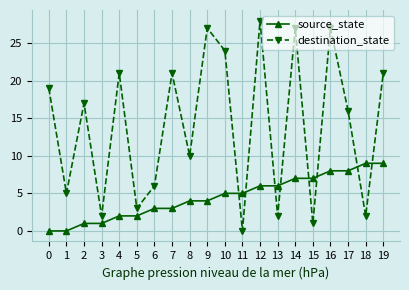

What is the maximum value for destination_state?

28